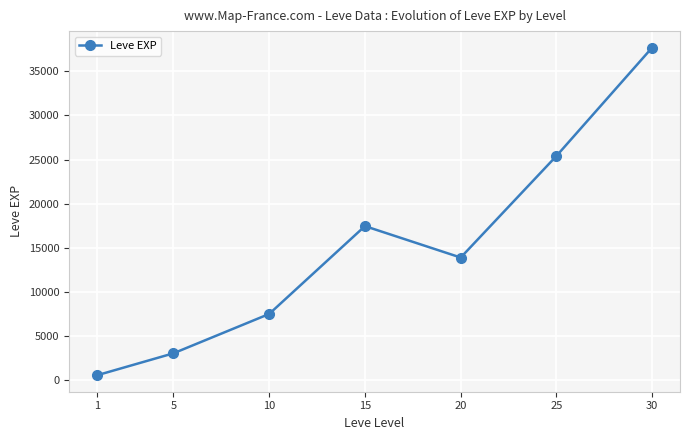

Rank the categories by value from lowest to highest.

1, 5, 10, 20, 15, 25, 30